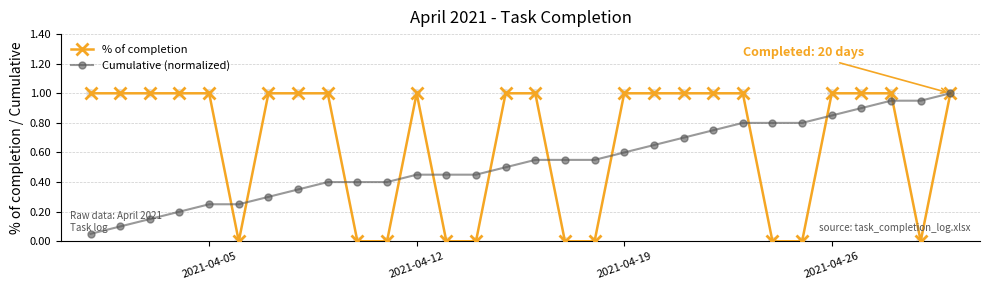

Which series has the widest spread of values?

% of completion